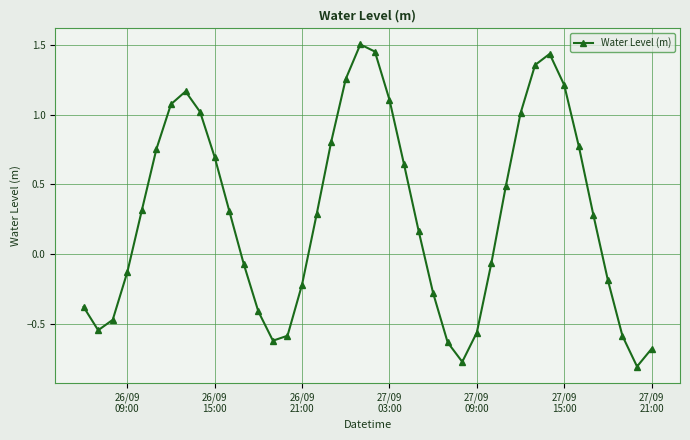

Count the number of categories in the chart.

40